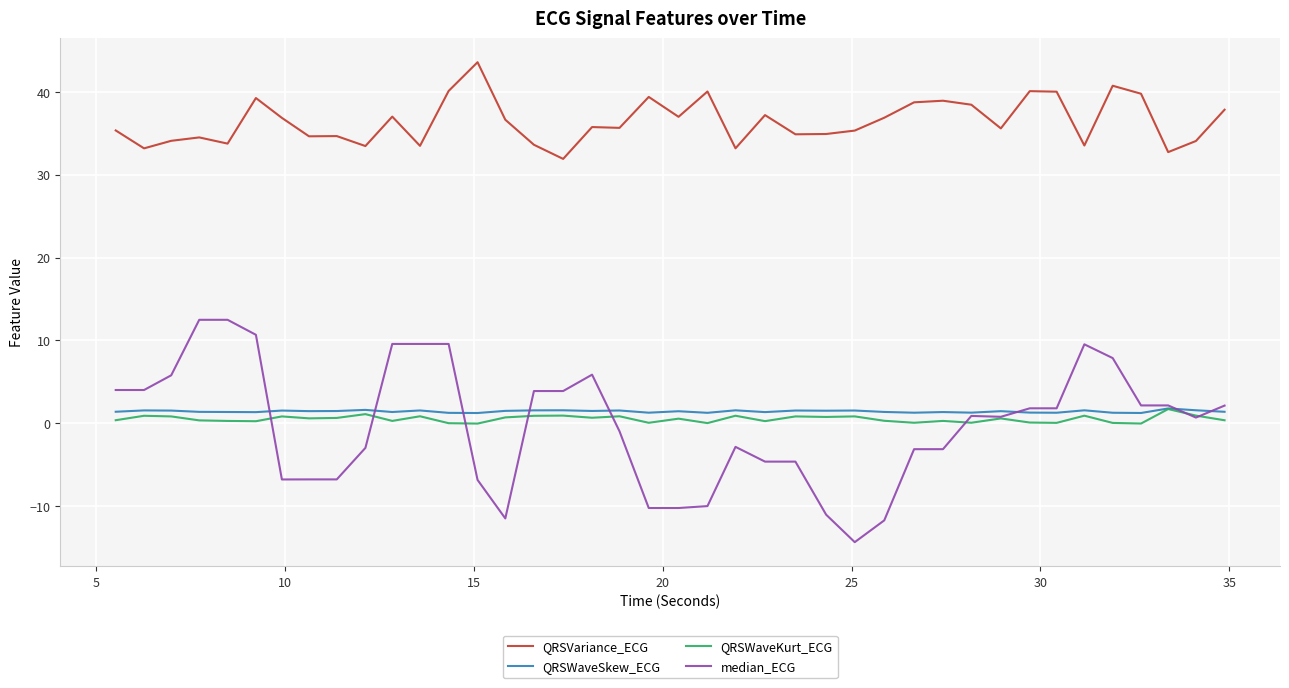

Which series has the widest spread of values?

median_ECG